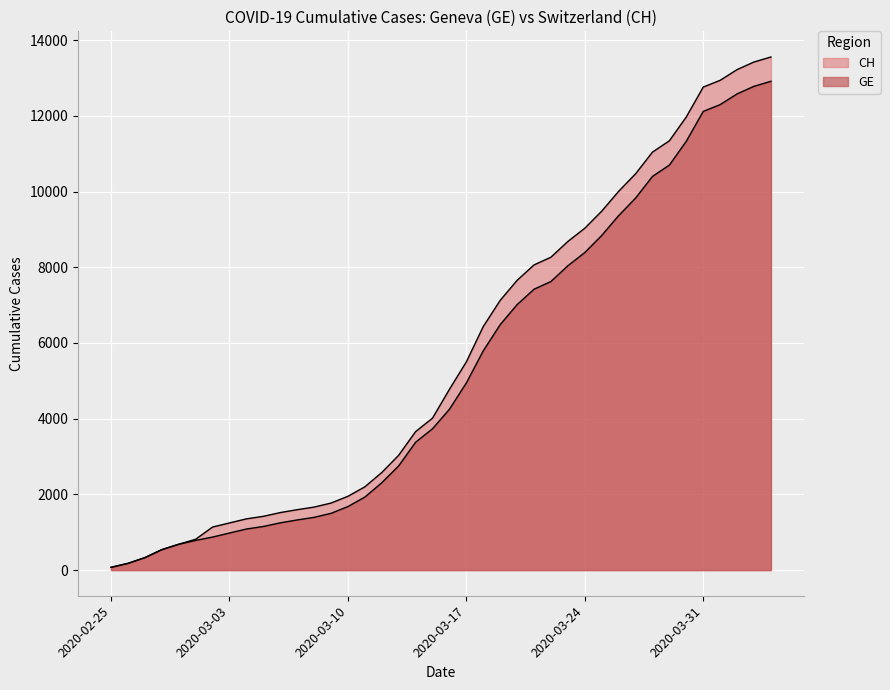

The value of GE at 2020-02-27 is 329. True or false?

True